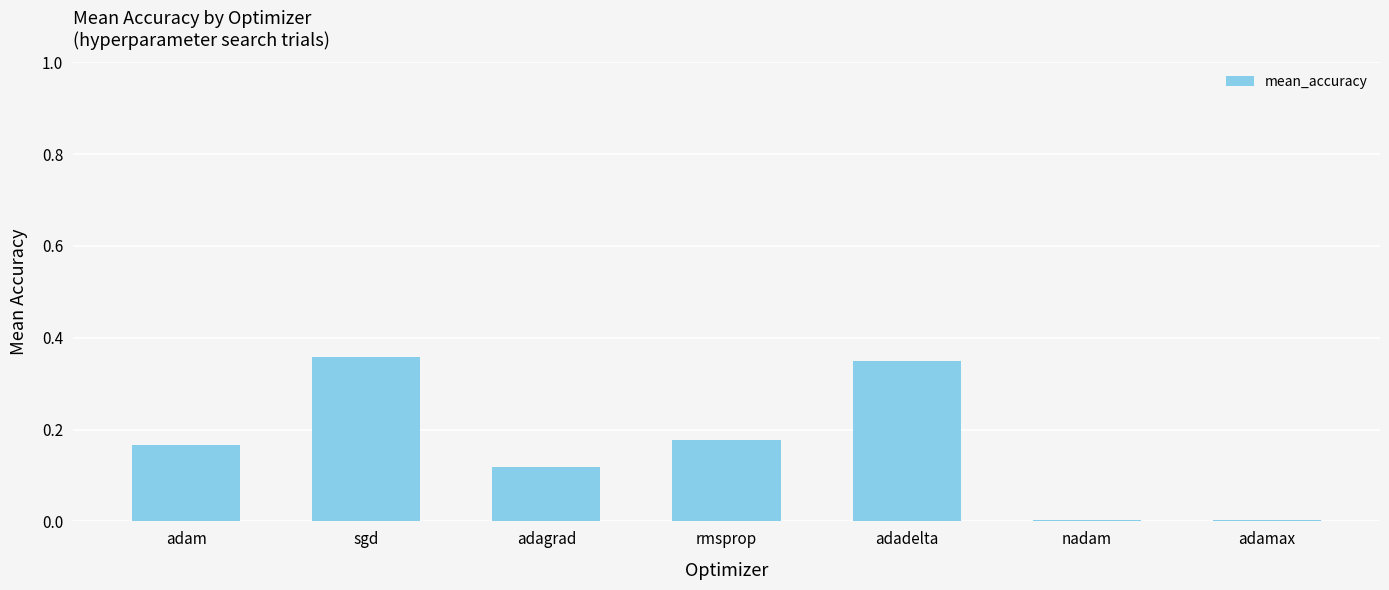

What position from the left is sgd?

2